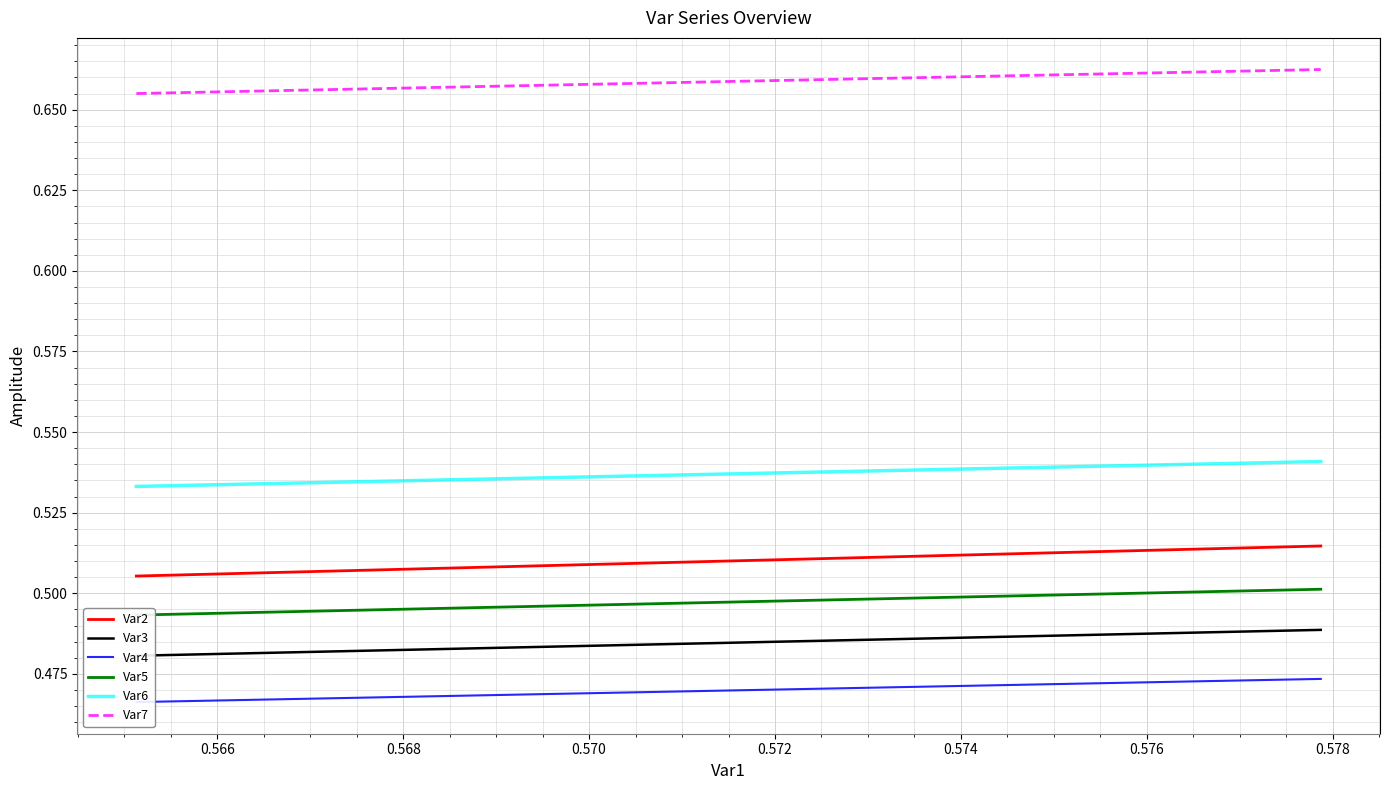

Count the number of categories in the chart.

11